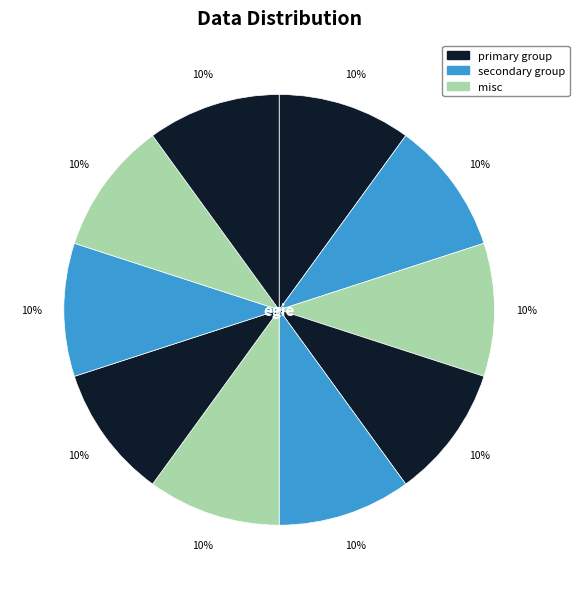

Rank the categories by value from lowest to highest.

jcie, fgfj, hfhb, edce, cjfa, gefa, ecgg, bheb, jbif, egie